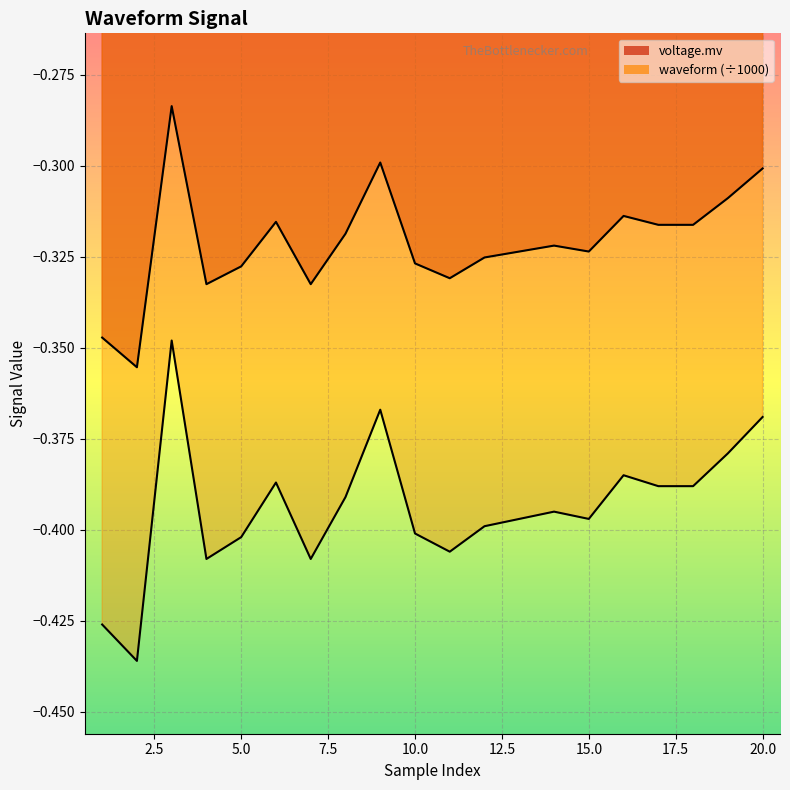

What is the value of the voltage.mv point at the 2nd from the left?

-0.4